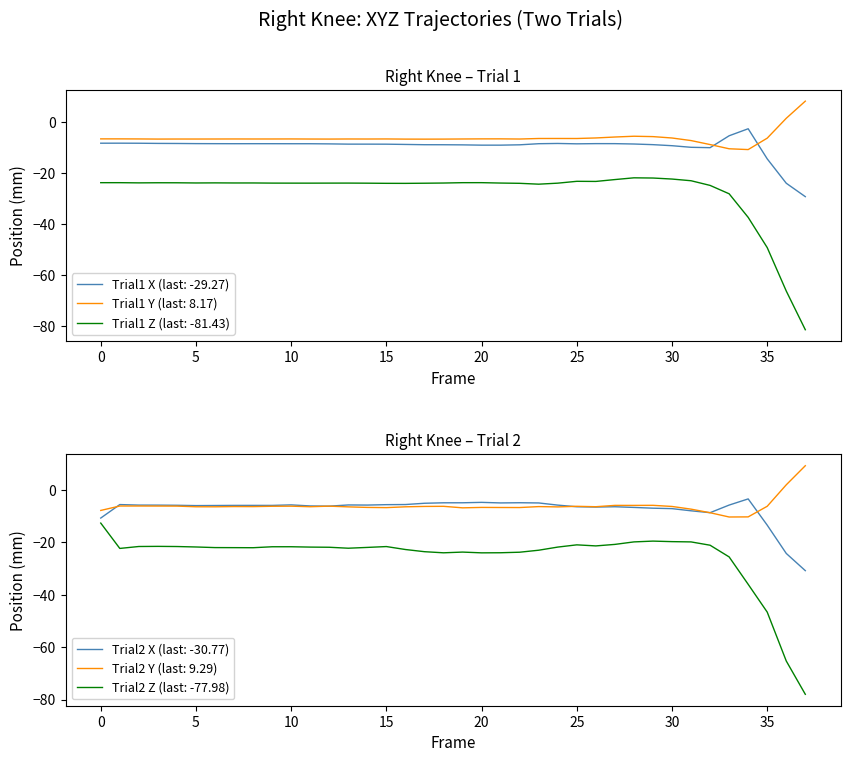

True or false: Trial1 Z (last: -81.43) and Trial1 X (last: -29.27) cross at least once.

False